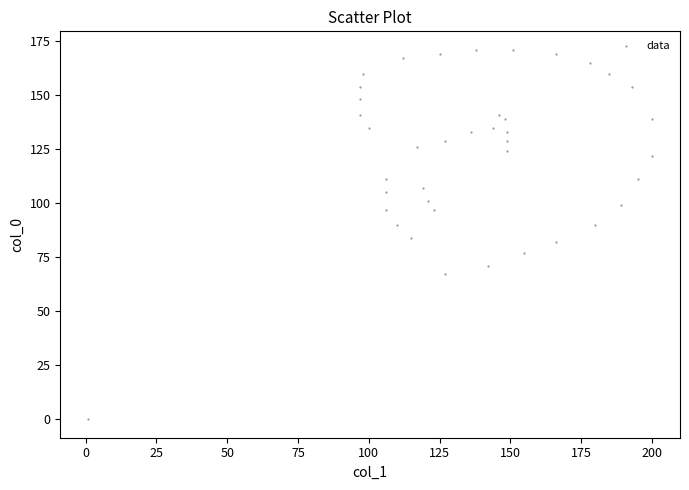

What is the range of Y values (max minus min)?

171